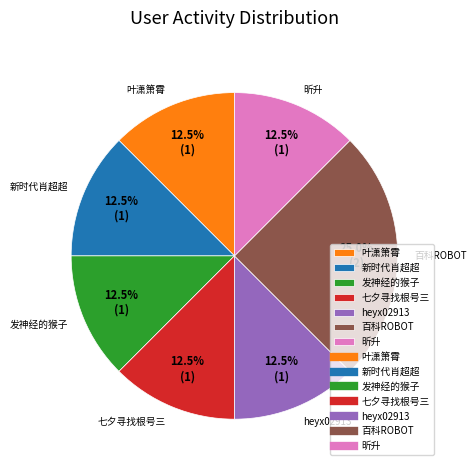

What is the largest slice in the pie chart?

百科ROBOT